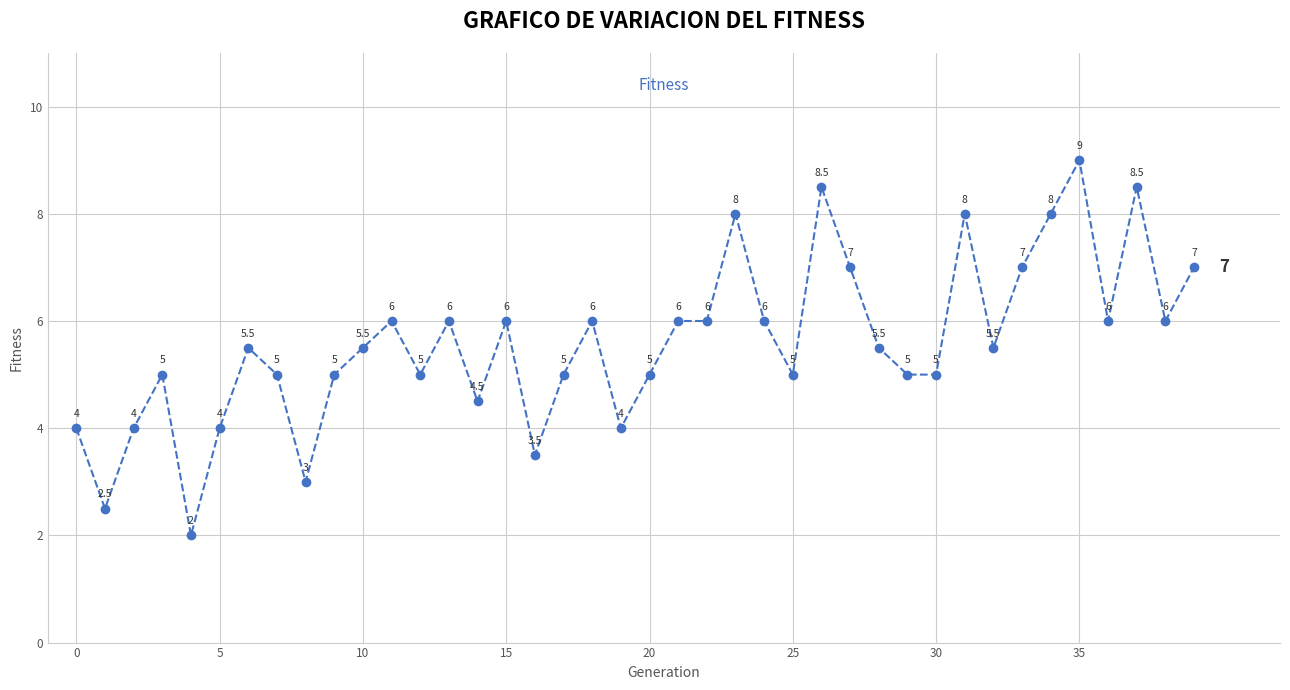

Reading left to right, transcribe all the data shown in this chart.

4.0	2.5	4.0	5.0	2.0	4.0	5.5	5.0	3.0	5.0	5.5	6.0	5.0	6.0	4.5	6.0	3.5	5.0	6.0	4.0	5.0	6.0	6.0	8.0	6.0	5.0	8.5	7.0	5.5	5.0	5.0	8.0	5.5	7.0	8.0	9.0	6.0	8.5	6.0	7.0